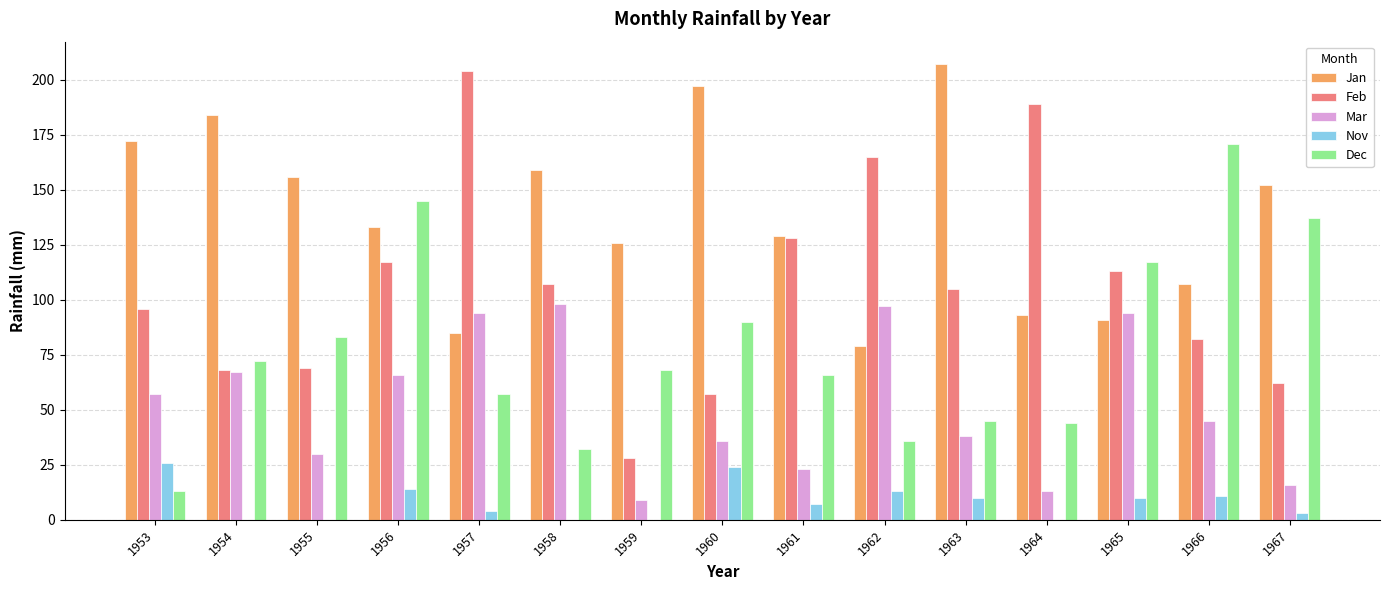

What is the average value of the Mar series?

52